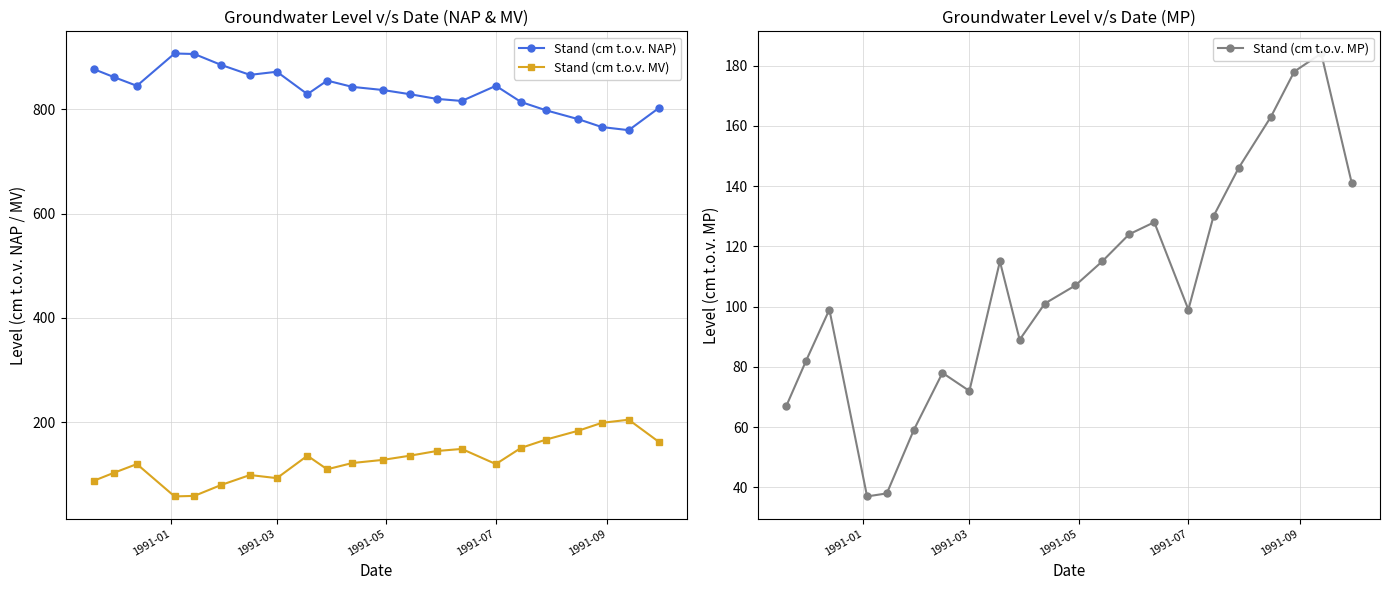

What is the lowest value of the Stand (cm t.o.v. NAP) series?

760